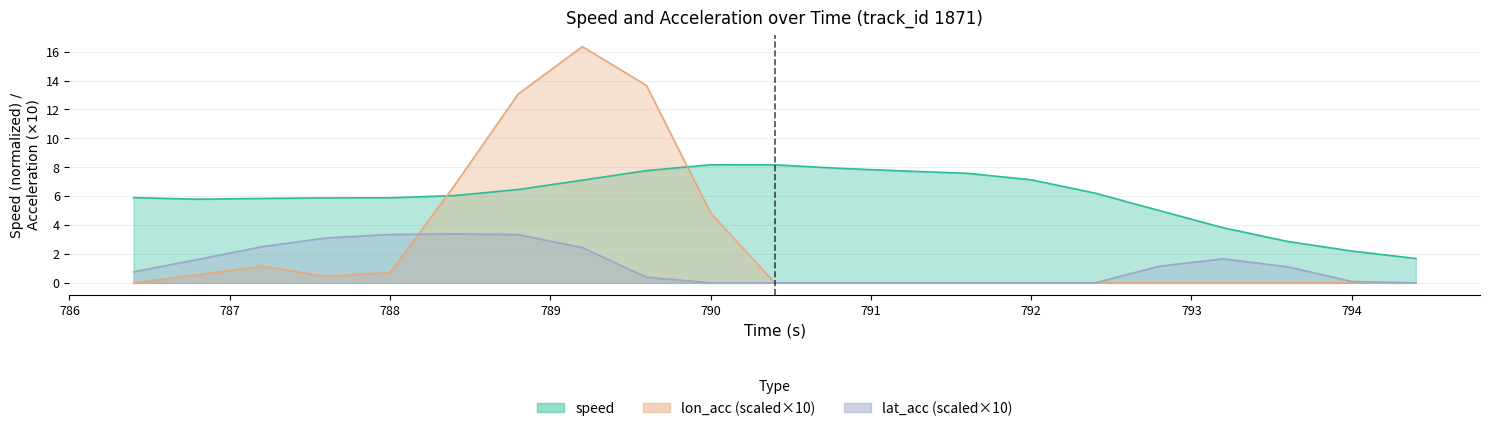

Reading right to left, what are all the values shown in this chart?

speed: 1.7	2.2	2.9	3.8	5.0	6.2	7.1	7.6	7.7	7.9	8.2	8.2	7.8	7.1	6.5	6.0	5.9	5.9	5.8	5.8	5.9
lon_acc_pos: 0.0	0.0	0.0	0.0	0.0	0.0	0.0	0.0	0.0	0.0	0.0	4.8	13.7	16.4	13.1	6.7	0.7	0.5	1.2	0.6	0.0
lat_acc_pos: 0.0	0.1	1.1	1.7	1.2	0.0	0.0	0.0	0.0	0.0	0.0	0.0	0.4	2.4	3.3	3.4	3.3	3.1	2.5	1.6	0.8